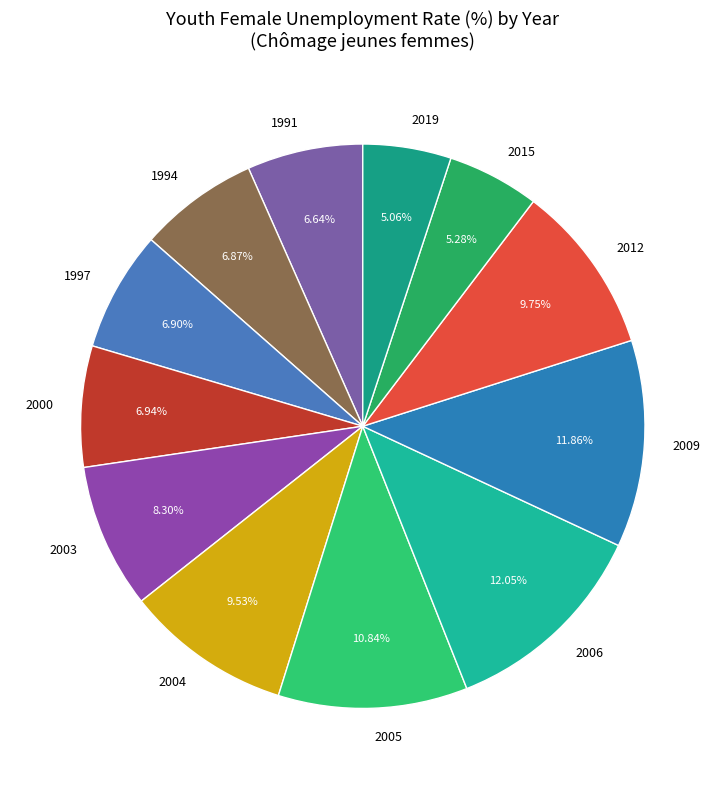

Does 1991 account for over 50% of the chart?

No